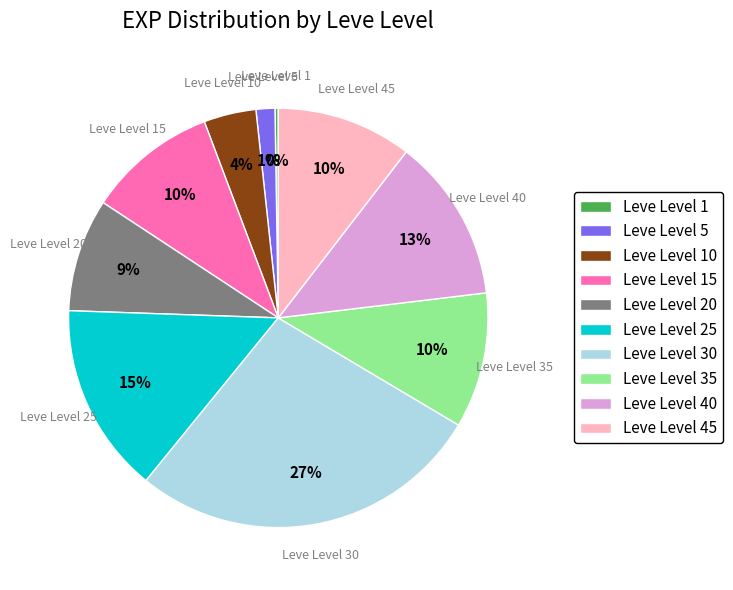

What percentage is the Leve Level 20 slice, to the nearest percent?

9%